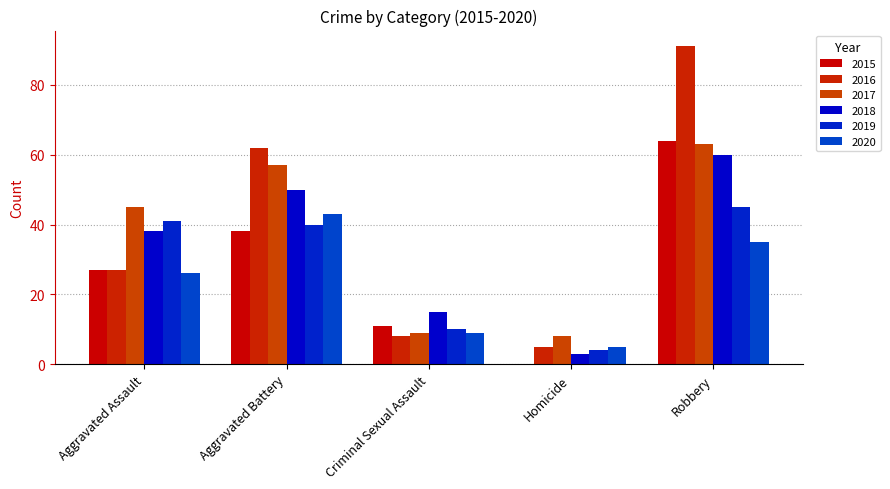

How many groups of bars are there?

5